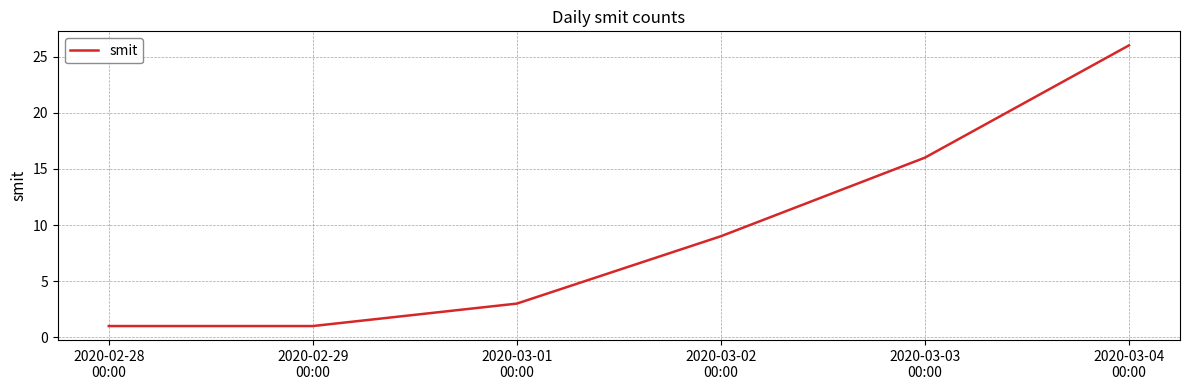

What is the sum of all values?

56